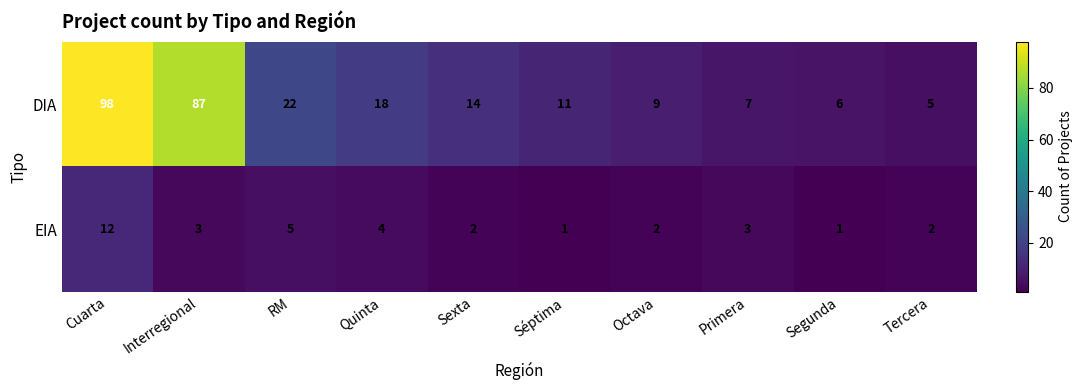

Rank the series by their maximum value, from highest to lowest.

DIA, EIA